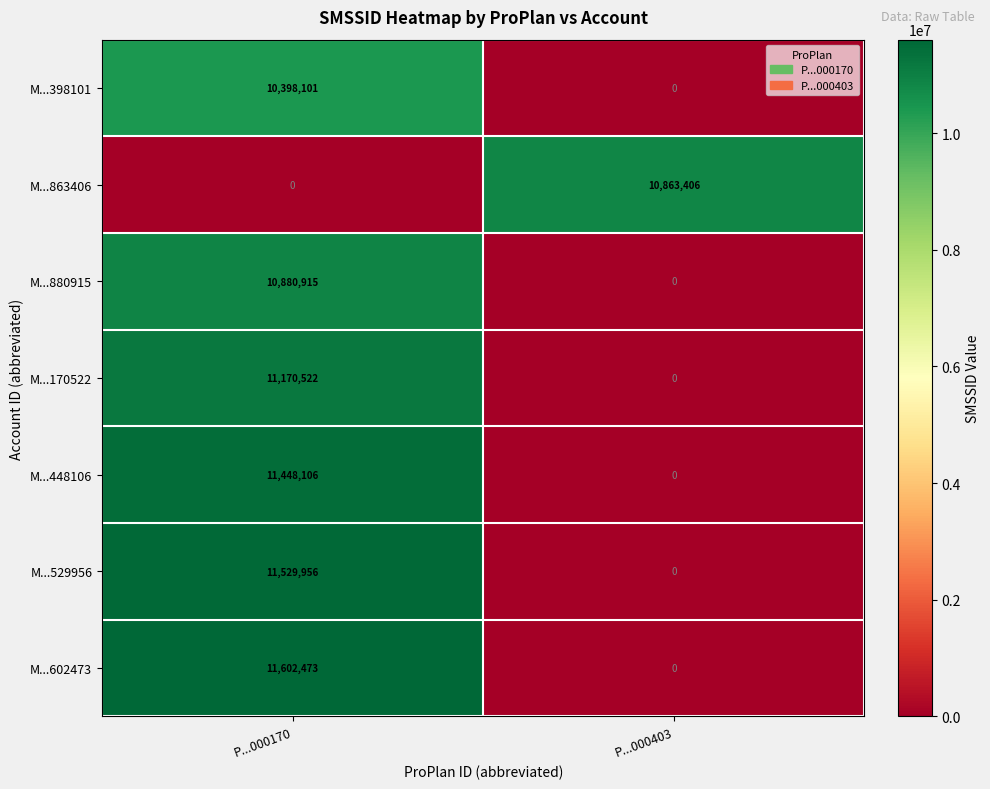

Which series has the largest total across all categories?

M...602473